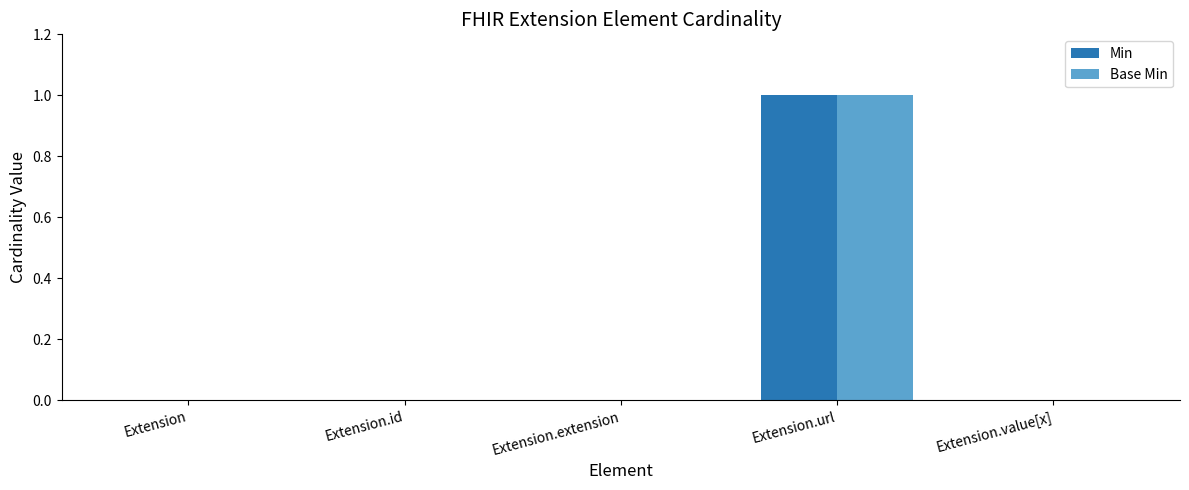

At which category is the sum across all series the highest?

Extension.url